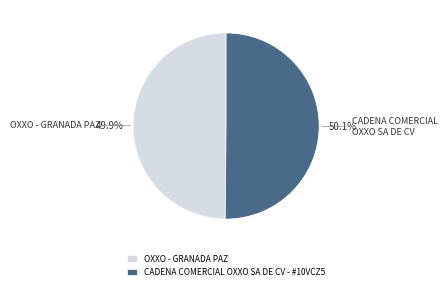

Combined, what portion of the pie is OXXO - GRANADA PAZ and CADENA COMERCIAL OXXO SA DE CV - #10VCZ5?

100.0%